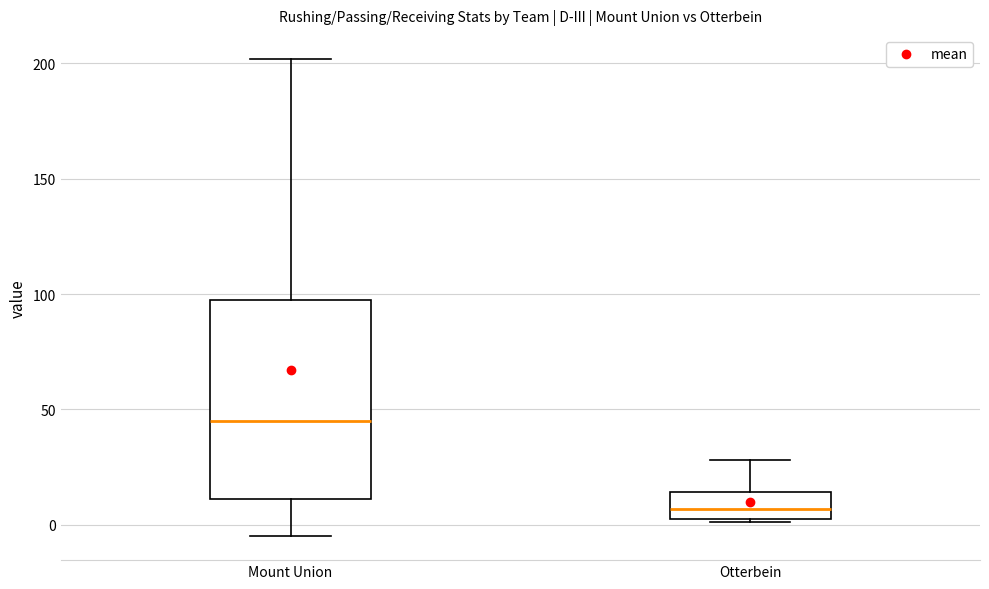

Which box's median line is the highest?

Mount Union